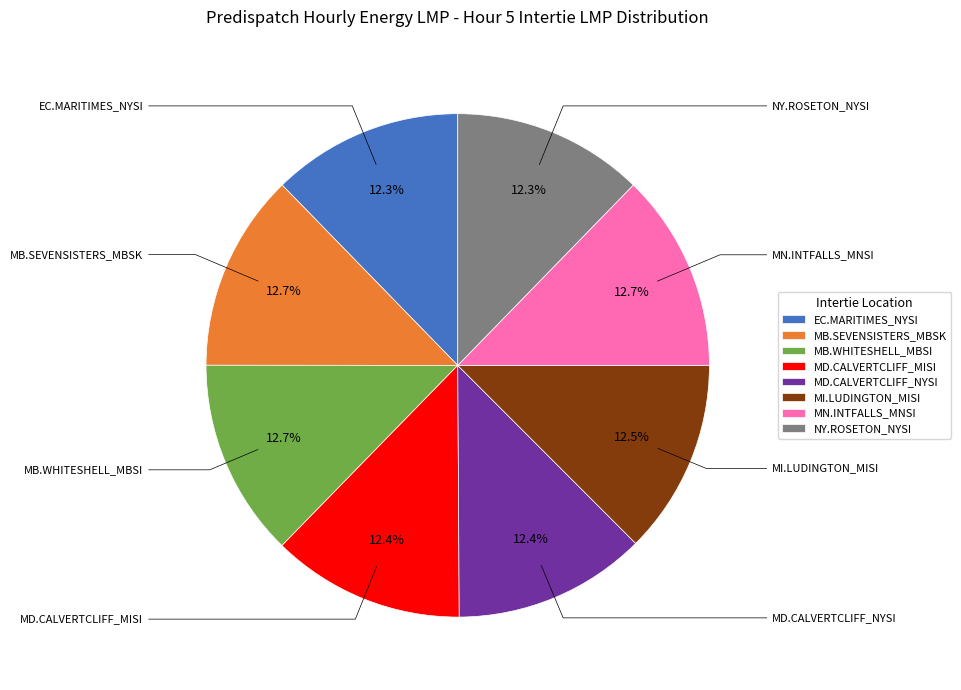

Approximately how many times larger is the value at EC.MARITIMES_NYSI compared to MD.CALVERTCLIFF_MISI?

1.0